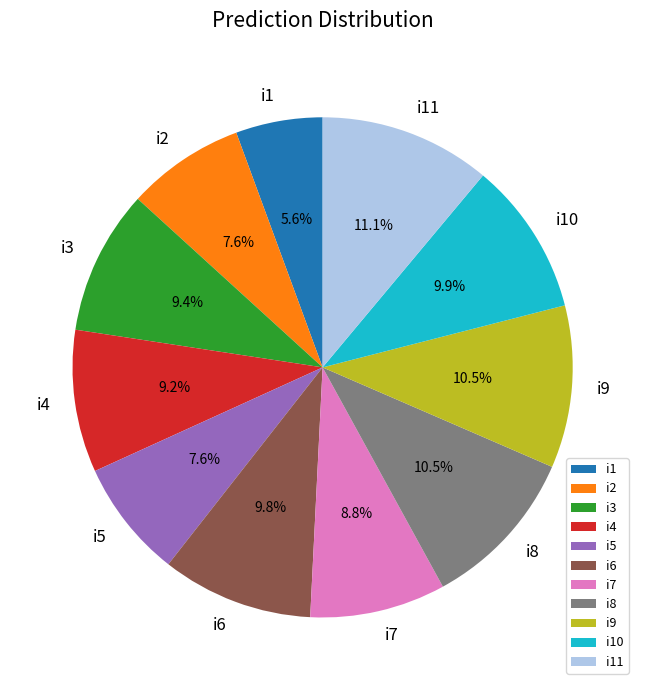

Which has a higher value, i7 or i2?

i7